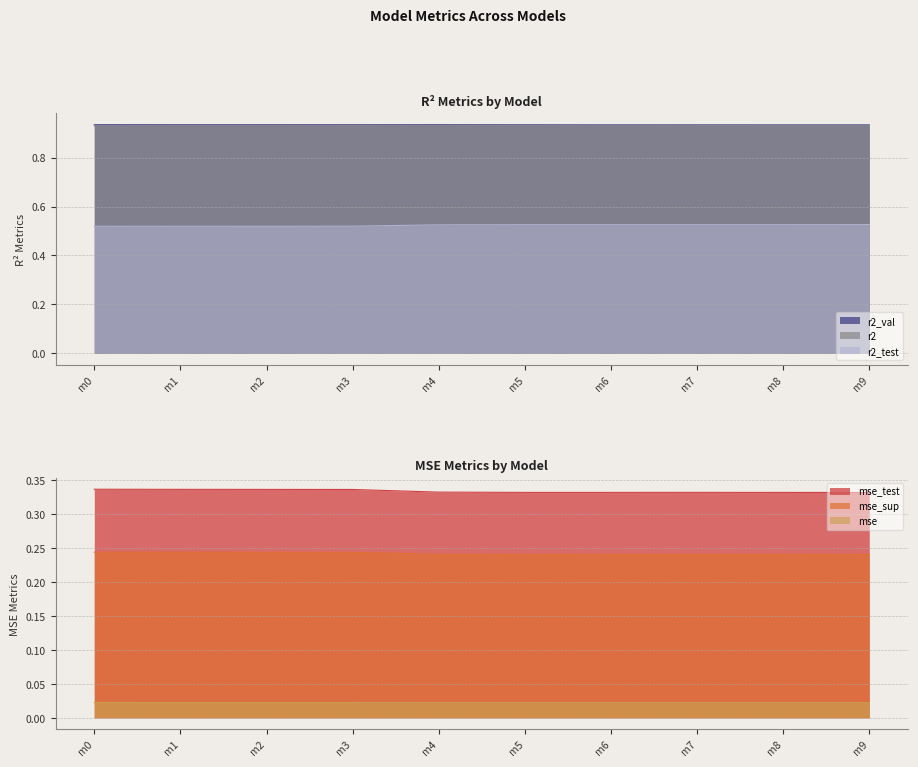

True or false: r2 and r2_test cross at least once.

False